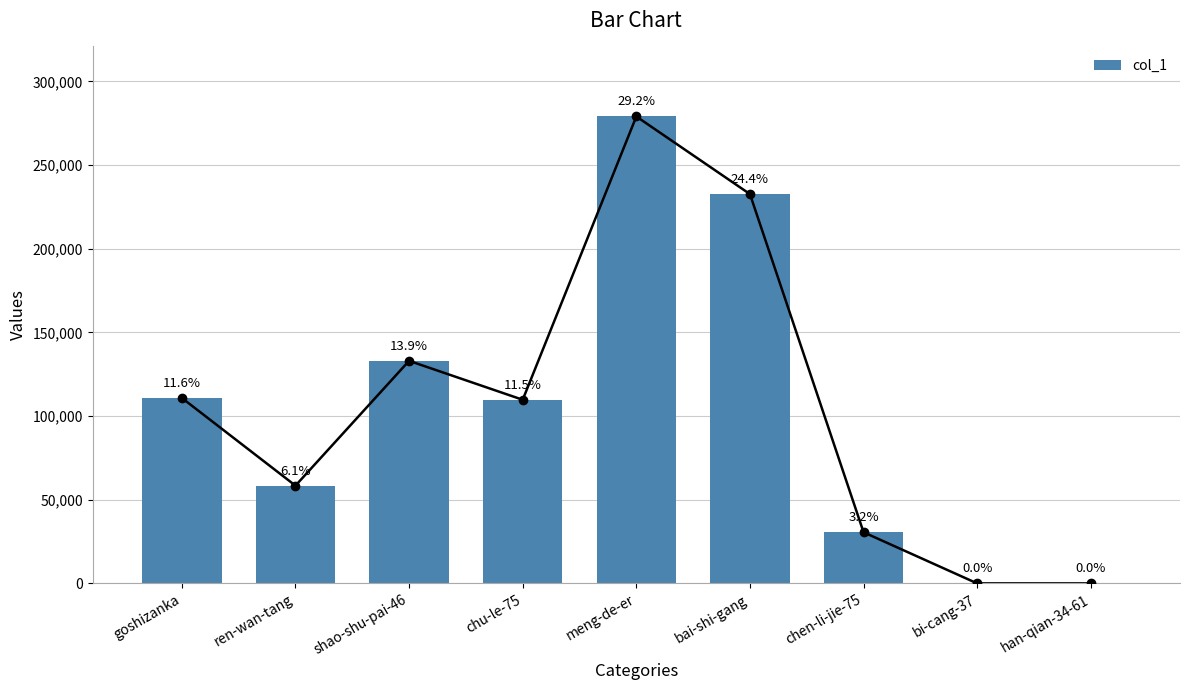

What is the difference between the maximum and minimum values?

279061